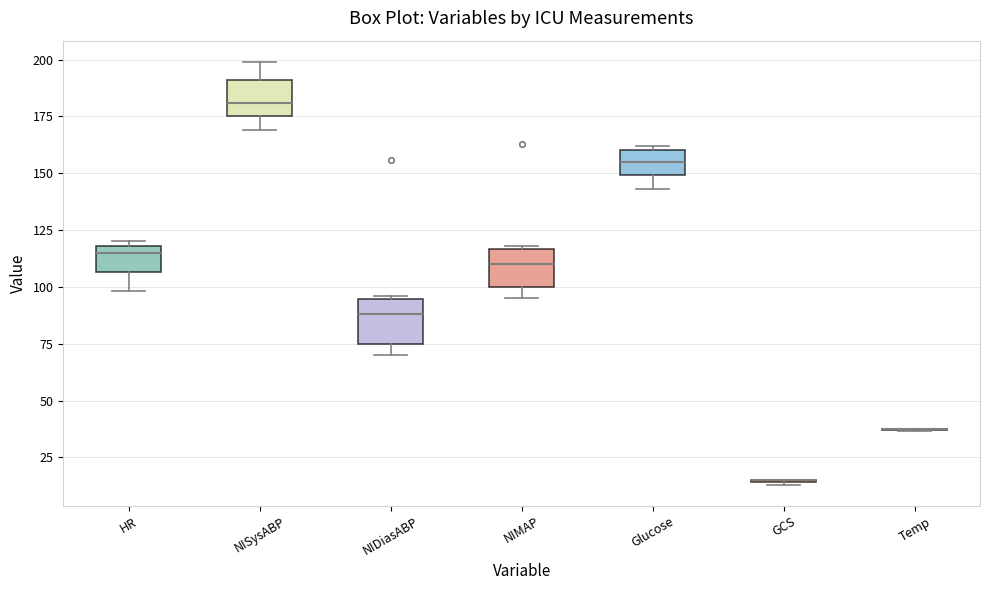

Reading left to right, transcribe this box plot: for each box, give where its median line is, the range the box spans, and where its two whiskers end, as read against the y-axis. The values are not printed on the chart, so give them approximately, as read against the axis.

HR: median 115, box 105 to 120, whiskers 100 to 120 (just above the box's upper edge)
NISysABP: median 180, box 175 to 190, whiskers 170 to 200
NIDiasABP: median 90, box 75 to 95, whiskers 70 to 95
NIMAP: median 110, box 100 to 115, whiskers 95 to 120
Glucose: median 155, box 150 to 160, whiskers 145 to 160 (just above the box's upper edge)
GCS: box collapsed to a line at 15, whiskers 15 to 15
Temp: box collapsed to a line at 35, whiskers 35 to 40